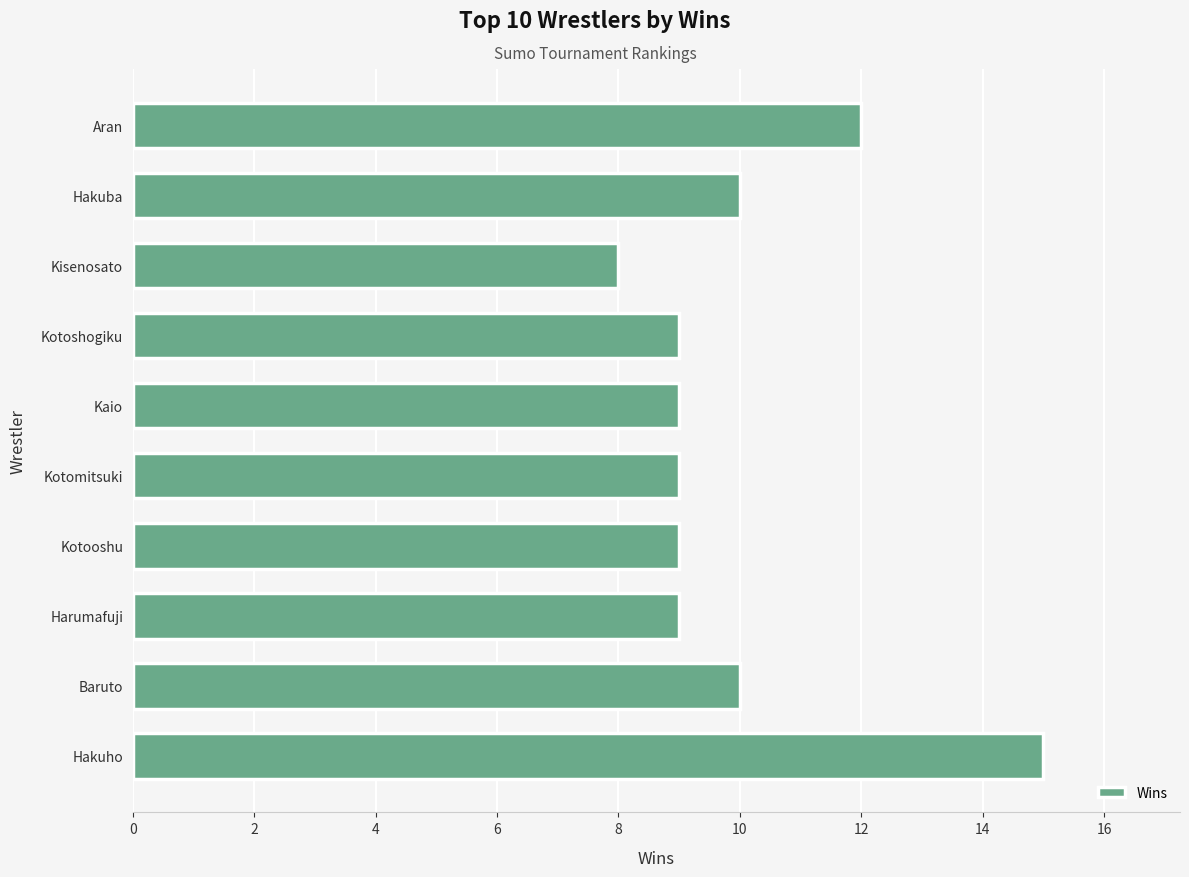

What is the minimum value shown in the chart?

8